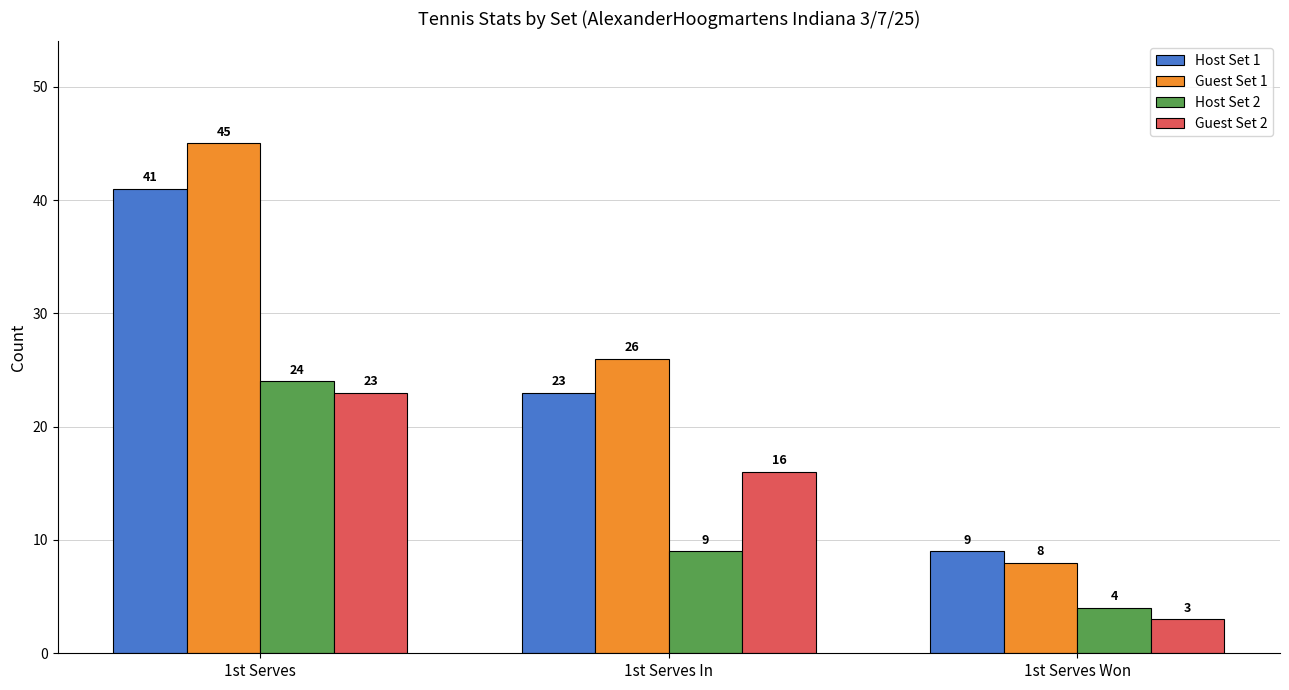

How many categories are shown in the chart?

3